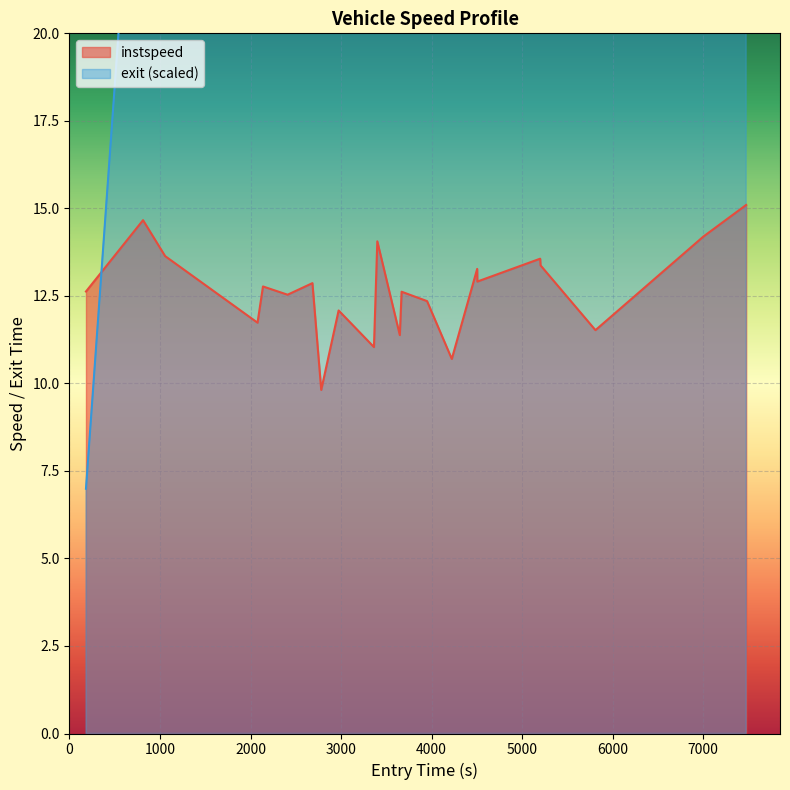

What is the lowest value of the instspeed series?

9.8